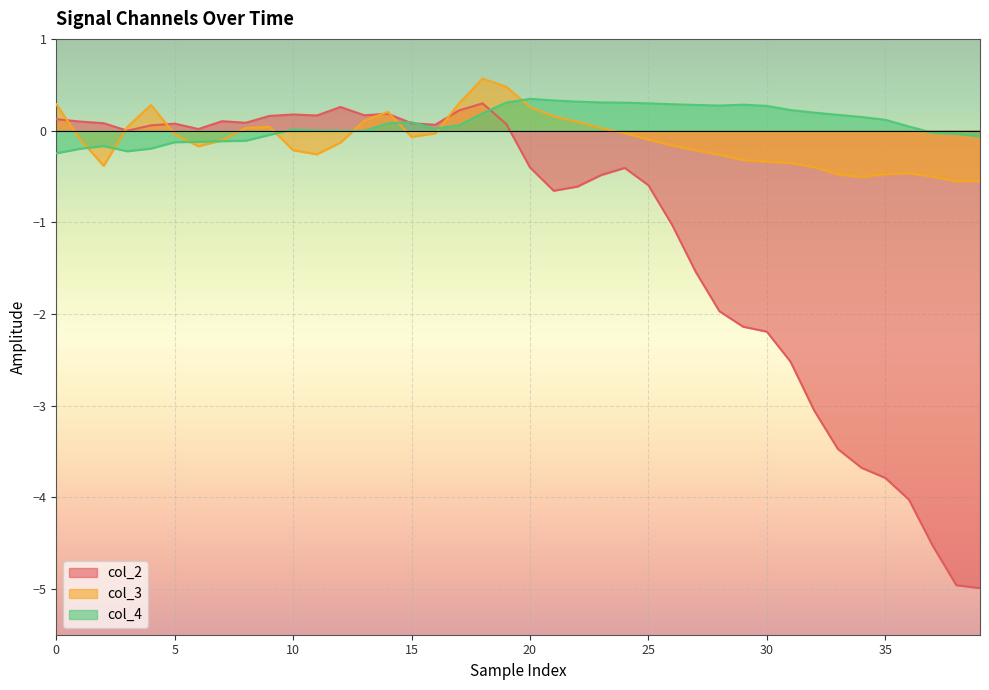

Which series has the largest total across all categories?

col_4